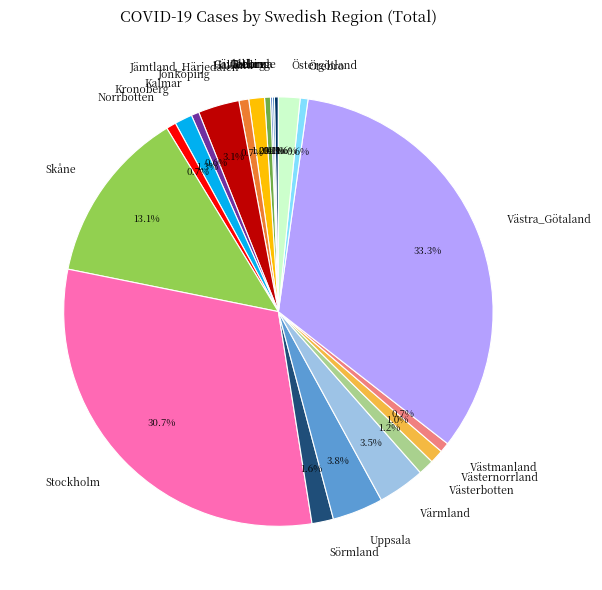

Is Sörmland the majority of the pie?

No